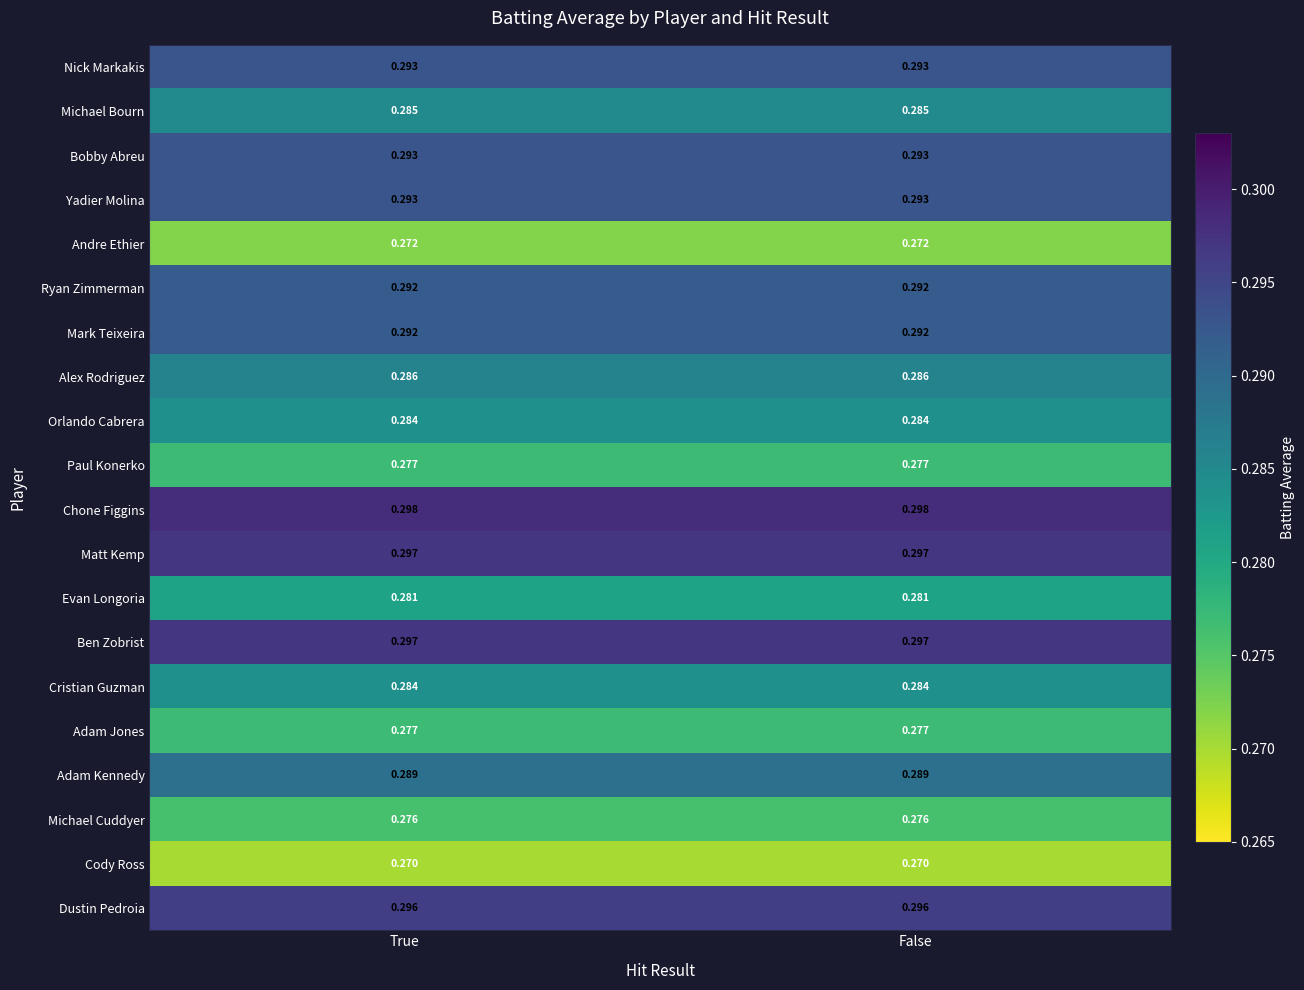

Is the value of Cristian Guzman at False greater than the value of Chone Figgins at False?

No